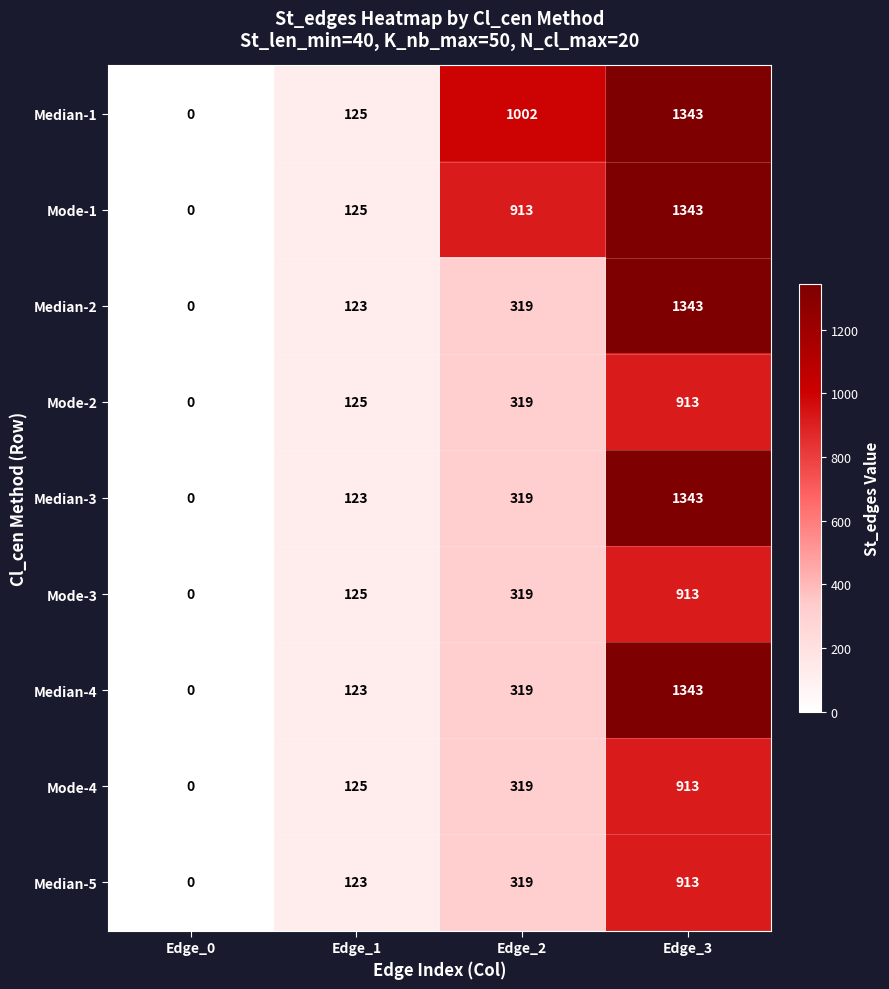

How many Mode-3 values are between 125 and 913?

3